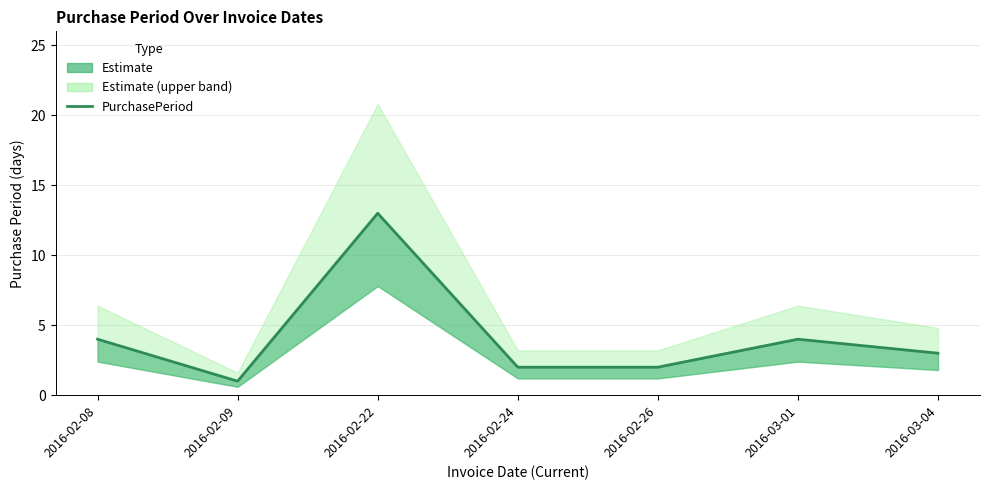

What is the label of the 1st point from the left?

2016-02-08